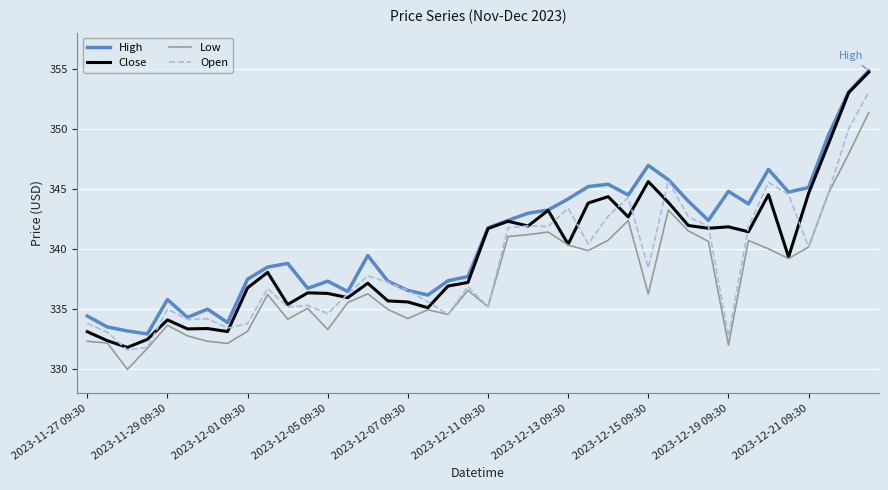

Does the chart display data point markers on the line(s)?

No